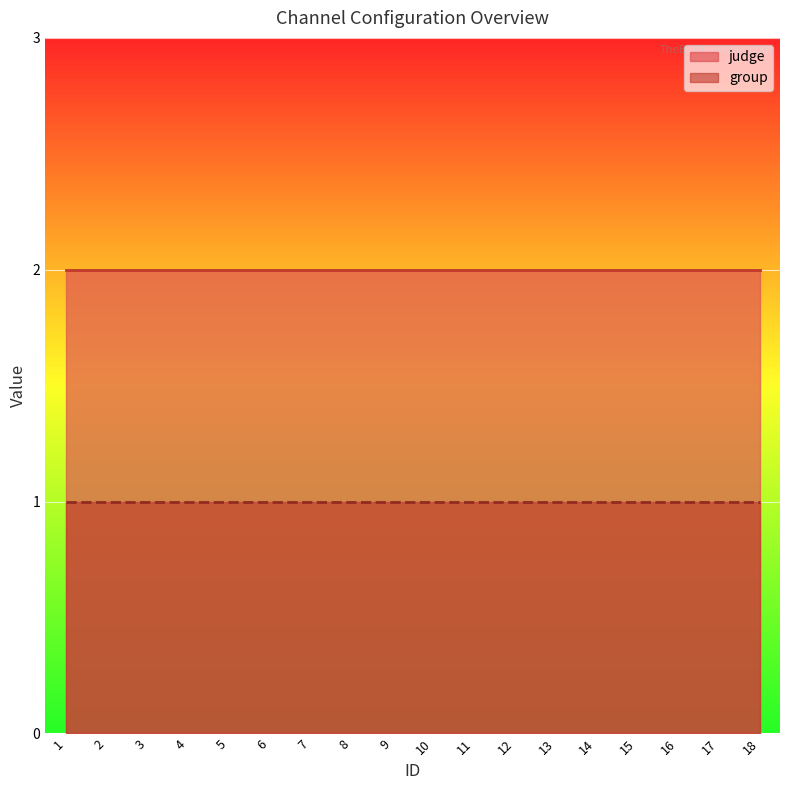

Reading right to left, extract all data points from this chart.

judge: 18=2	17=2	16=2	15=2	14=2	13=2	12=2	11=2	10=2	9=2	8=2	7=2	6=2	5=2	4=2	3=2	2=2	1=2
group: 18=1	17=1	16=1	15=1	14=1	13=1	12=1	11=1	10=1	9=1	8=1	7=1	6=1	5=1	4=1	3=1	2=1	1=1